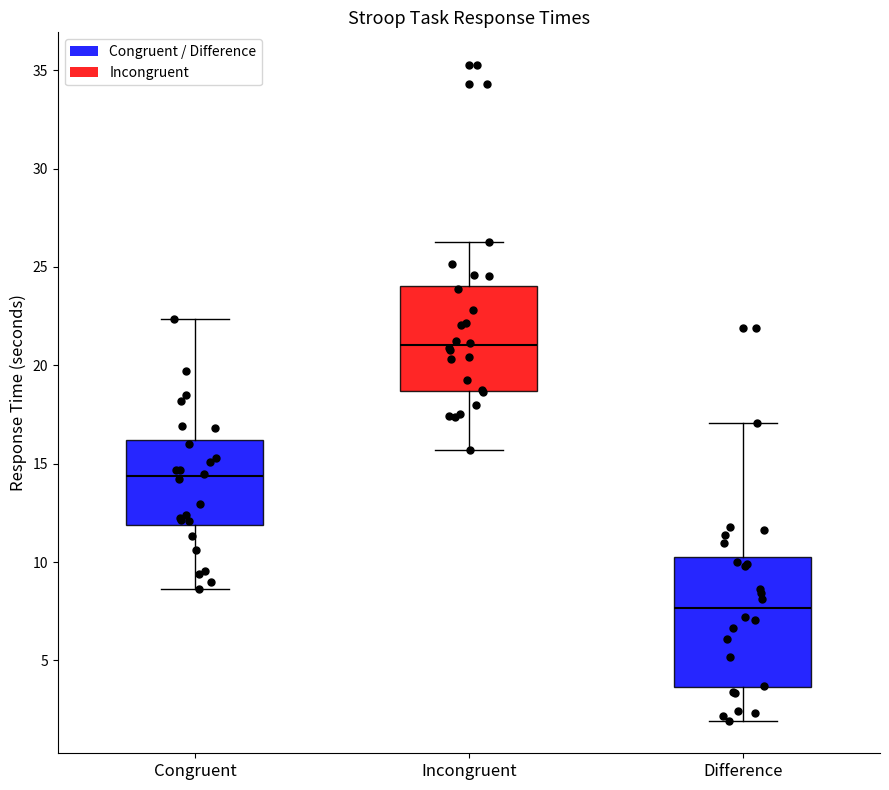

Comparing the boxes themselves (not the whiskers), which one is the tallest?

Difference